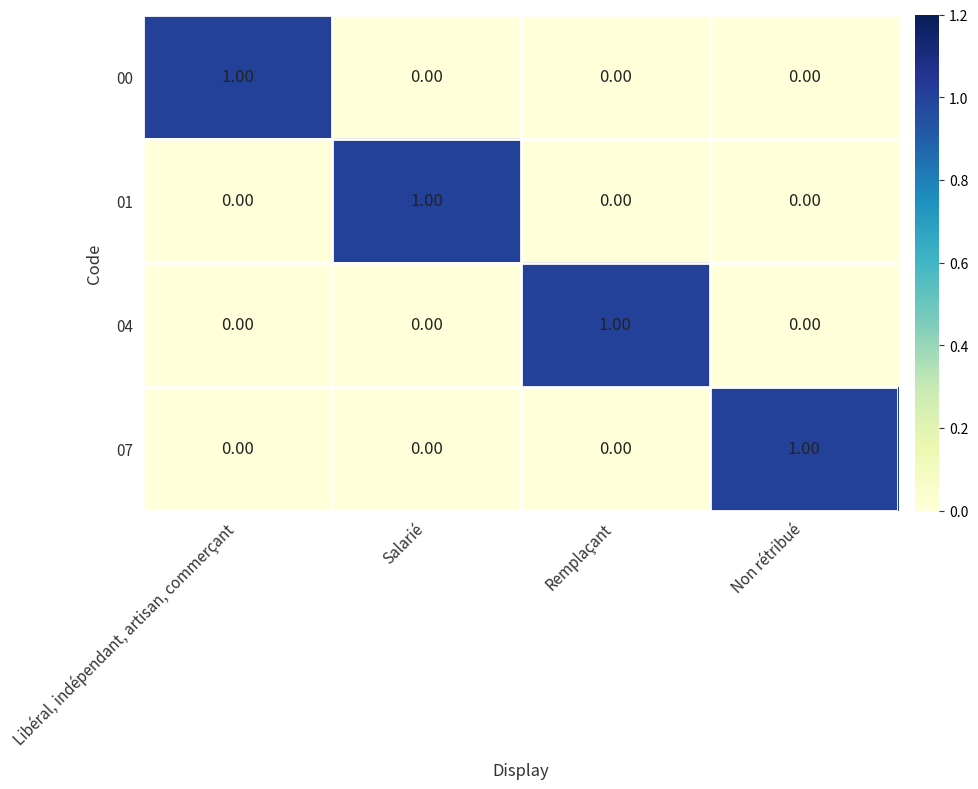

Is the value of 01 at Salarié greater than the value of 00 at Non rétribué?

Yes